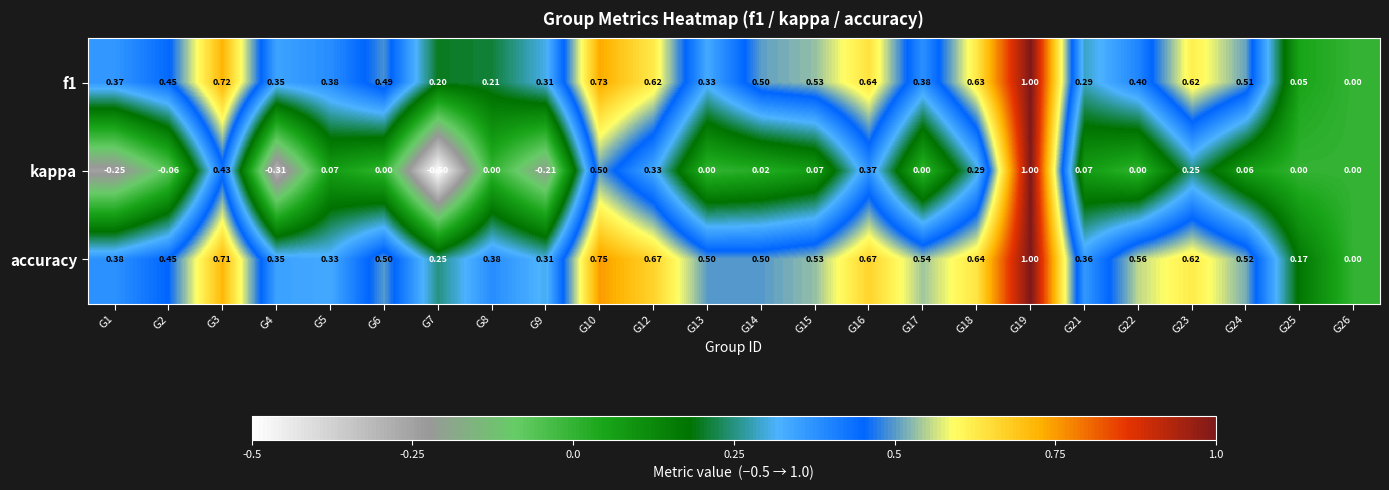

What is the minimum value shown in the chart?

-0.5